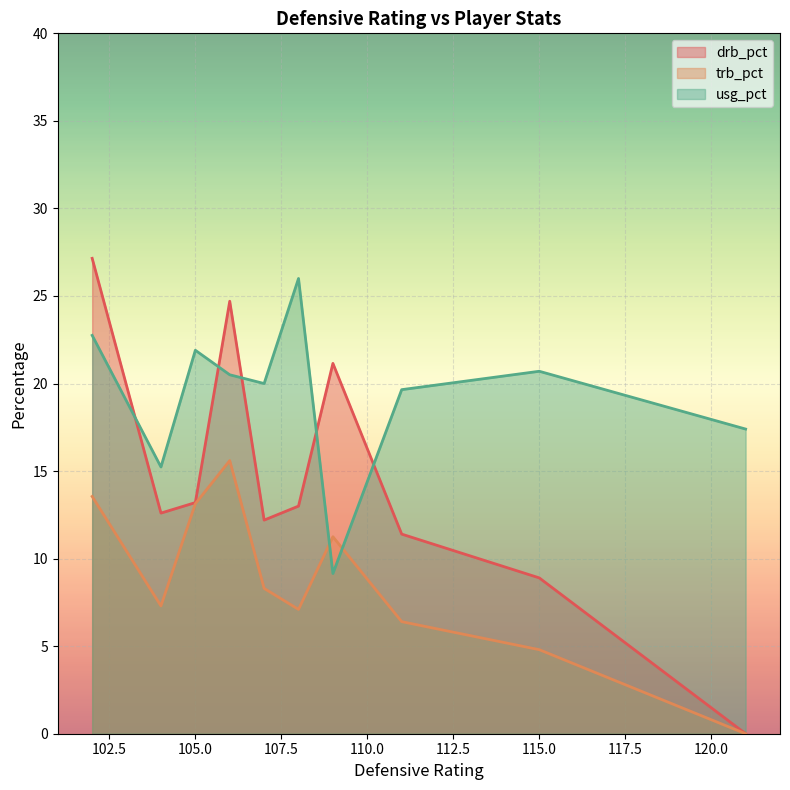

Which series has the largest total across all categories?

usg_pct